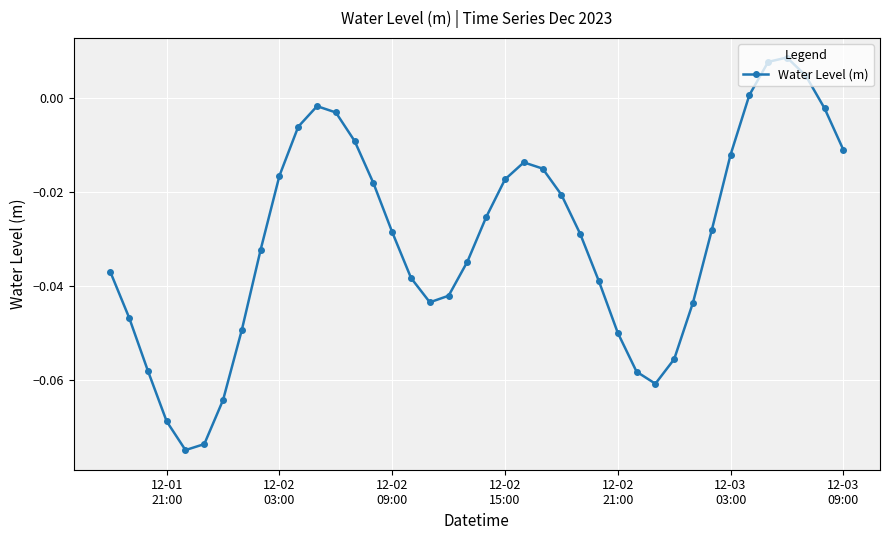

How many lines are shown in the chart?

1